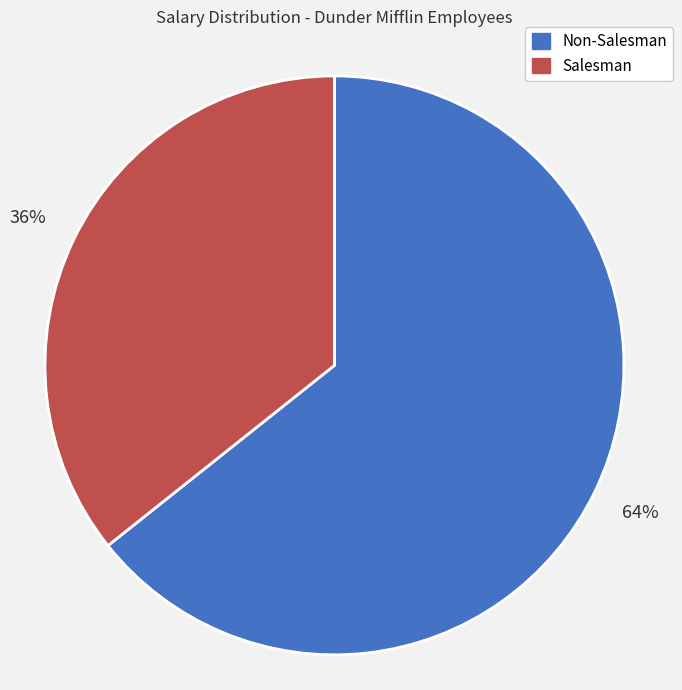

Is there any slice that represents more than half of the pie?

Yes